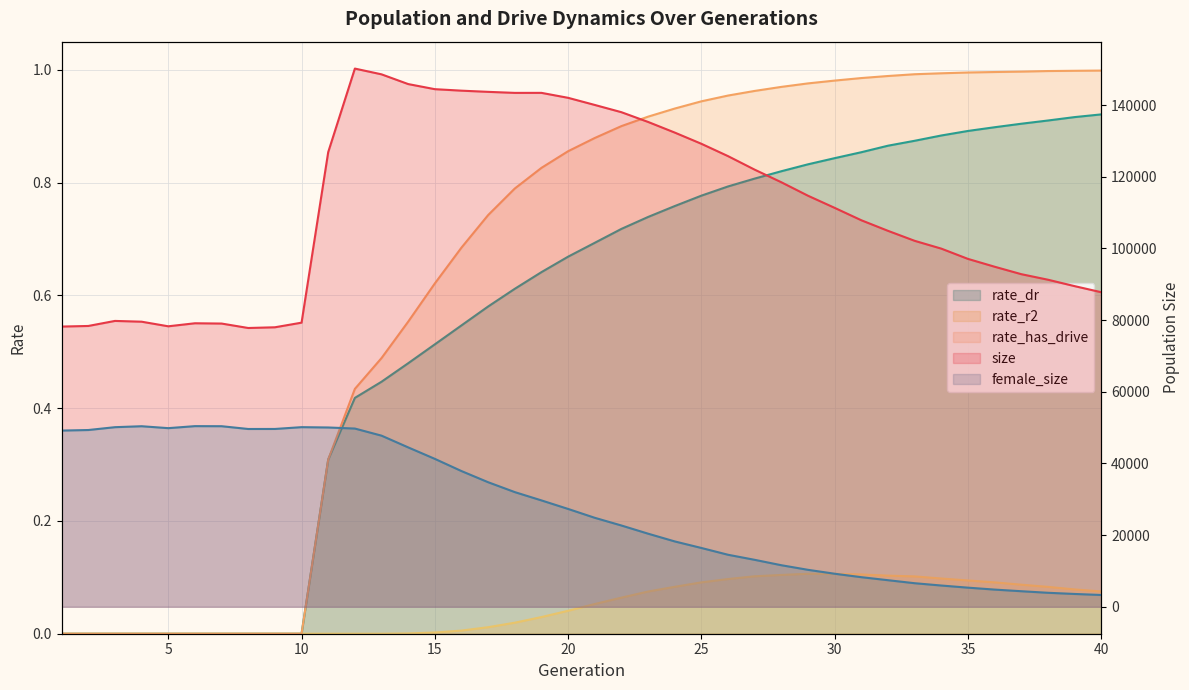

Between 21 and 20, which is larger?

20